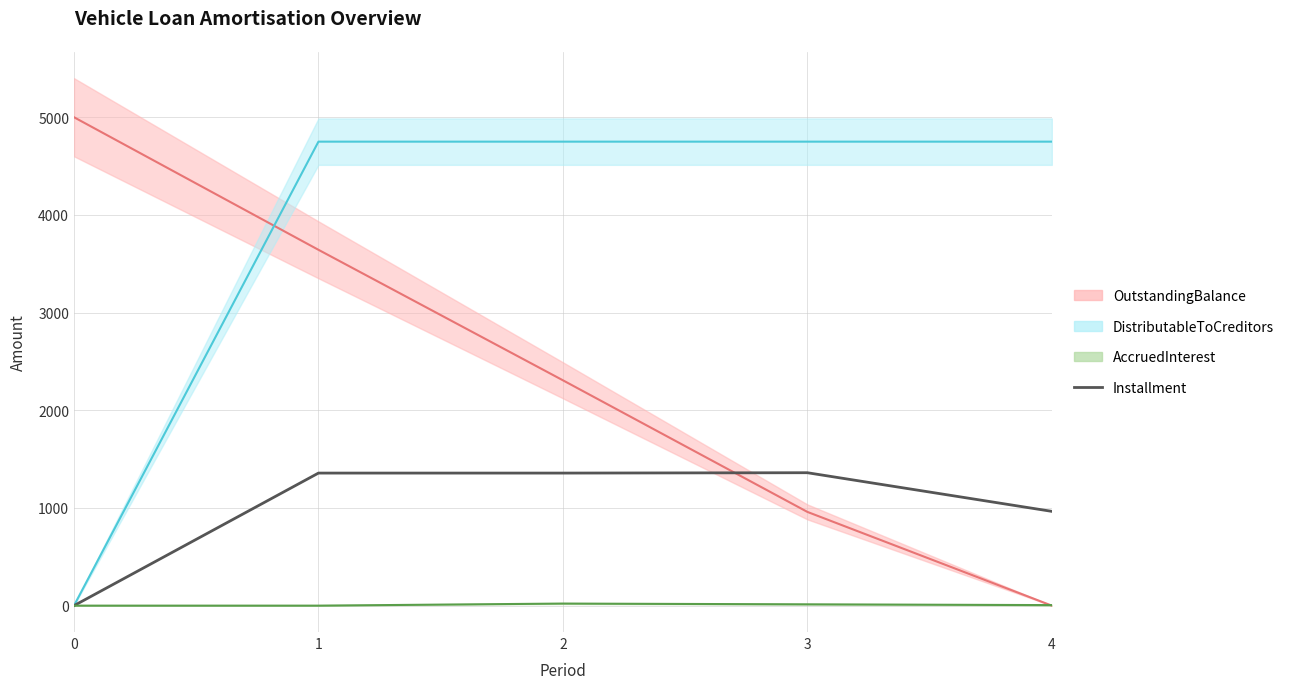

Reading left to right, transcribe all the data shown in this chart.

0=0.0	1=1357.1	2=1357.1	3=1360.8	4=965.2